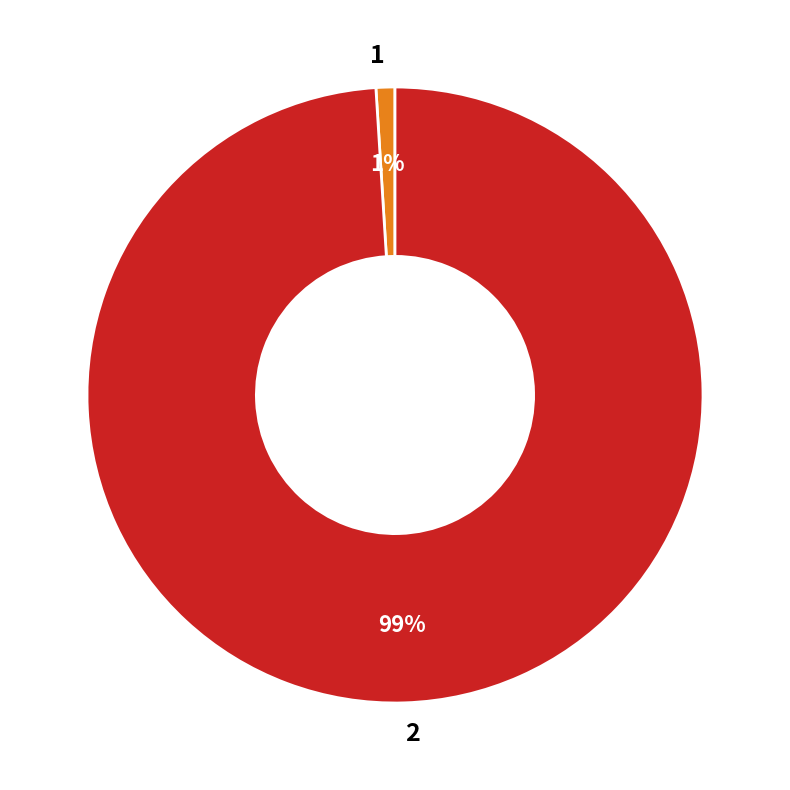

Rank the categories by value from highest to lowest.

2, 1